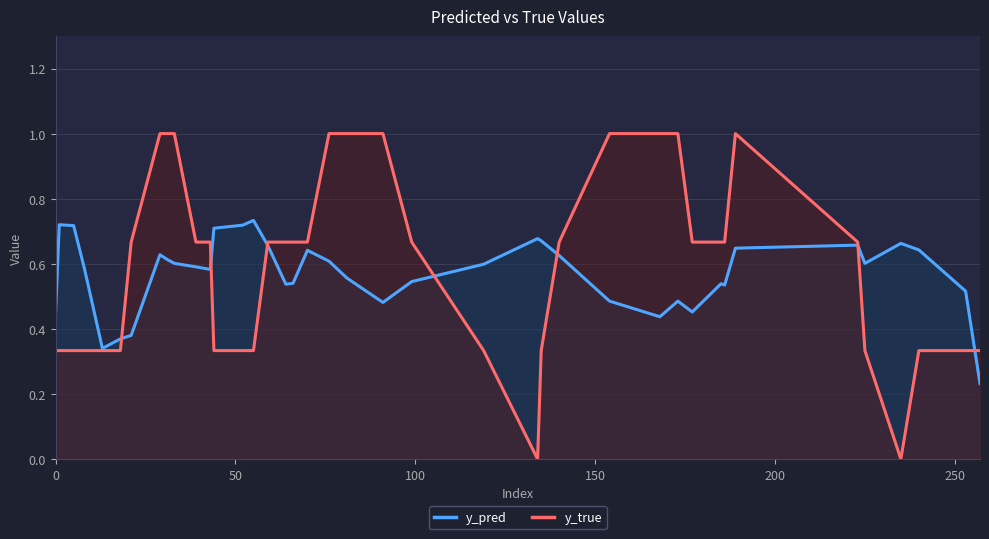

List the series in order of their peak value, lowest first.

y_pred, y_true